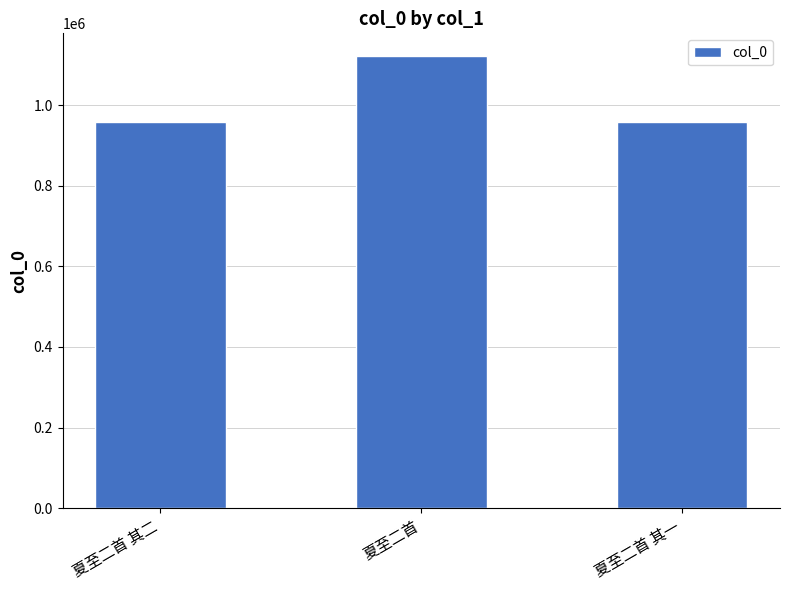

What is the difference between the values at 夏至二首 其二 and 夏至二首?

164466